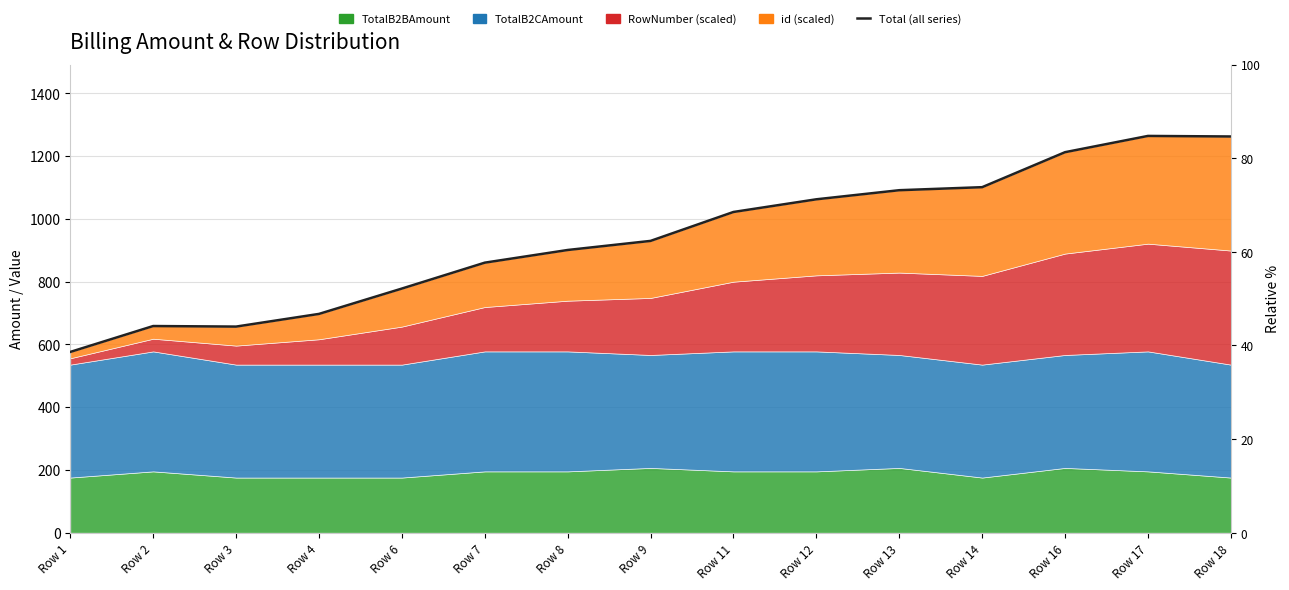

At which category does the data reach its first local valley?

Row 3